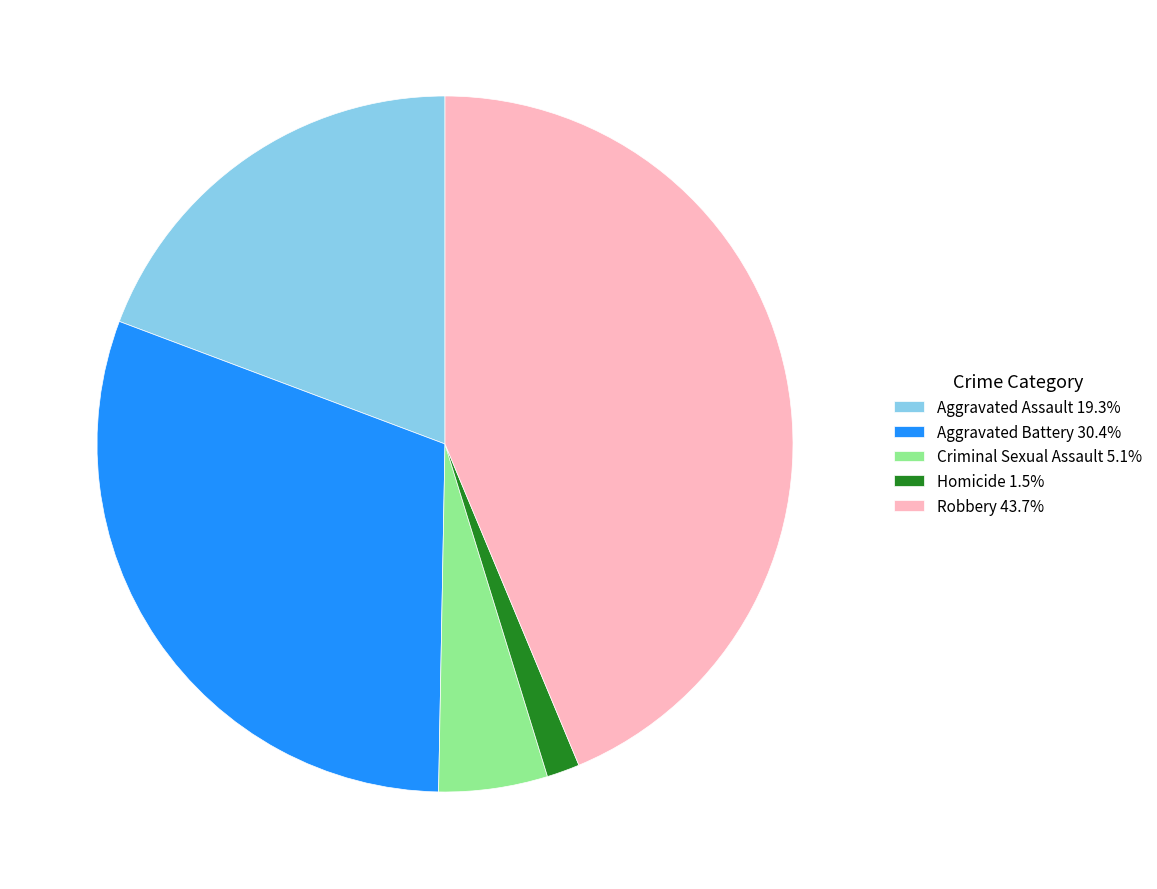

Is the sum of Homicide 1.5% and Criminal Sexual Assault 5.1% greater than half?

No